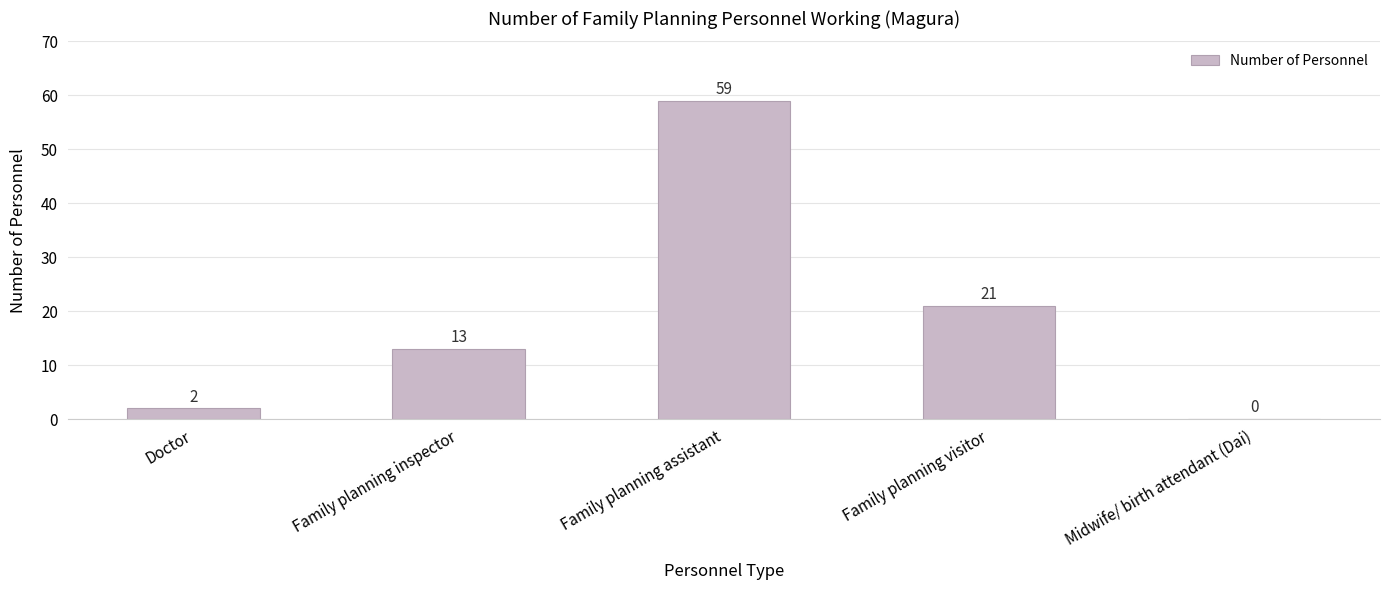

The chart shows a value of -18 at Midwife/ birth attendant (Dai). True or false?

False